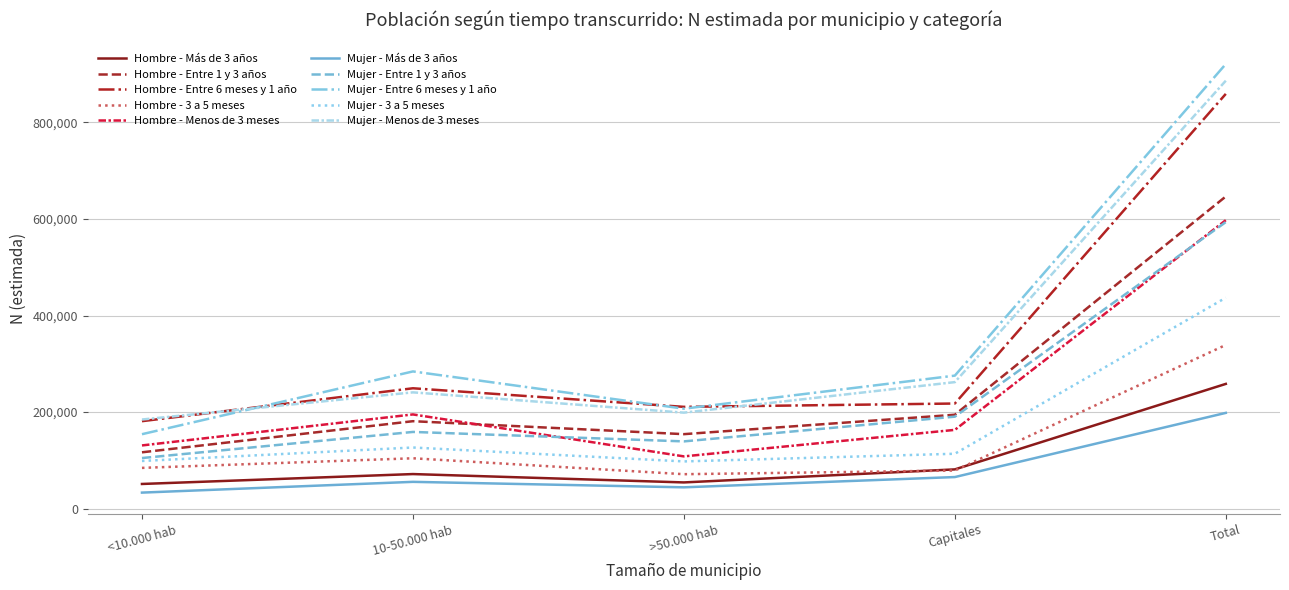

What is the highest value of the Mujer - Más de 3 años series?

198332